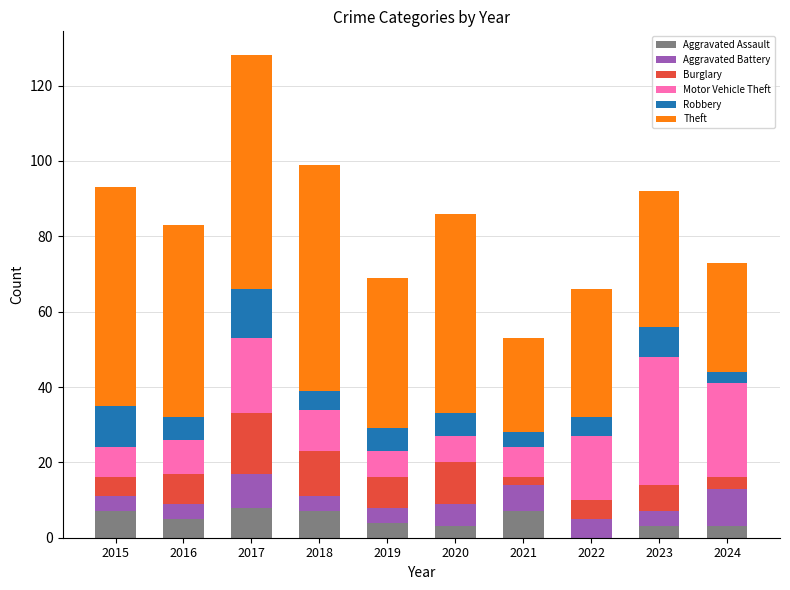

What value does the Aggravated Assault series have at 2015?

7